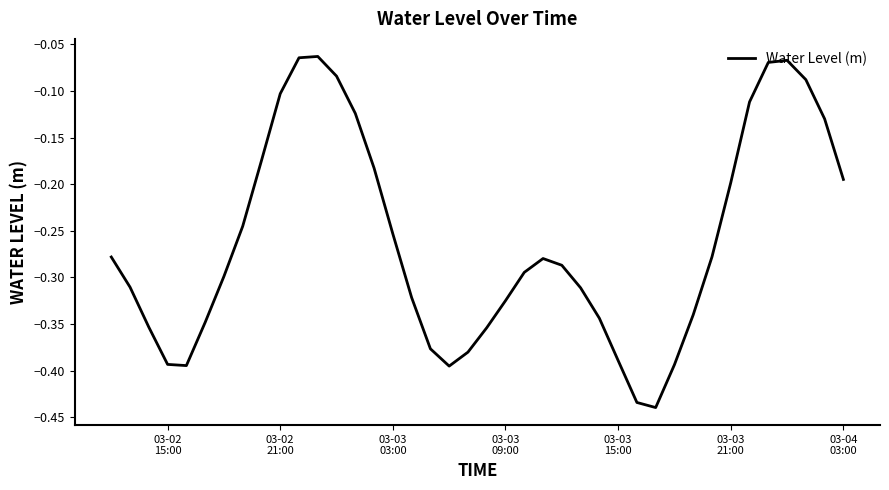

What is the minimum value shown in the chart?

-0.4